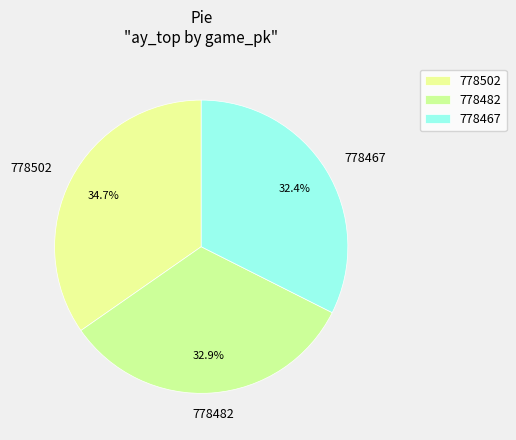

The 778502 slice represents 25% of the pie. True or false?

False